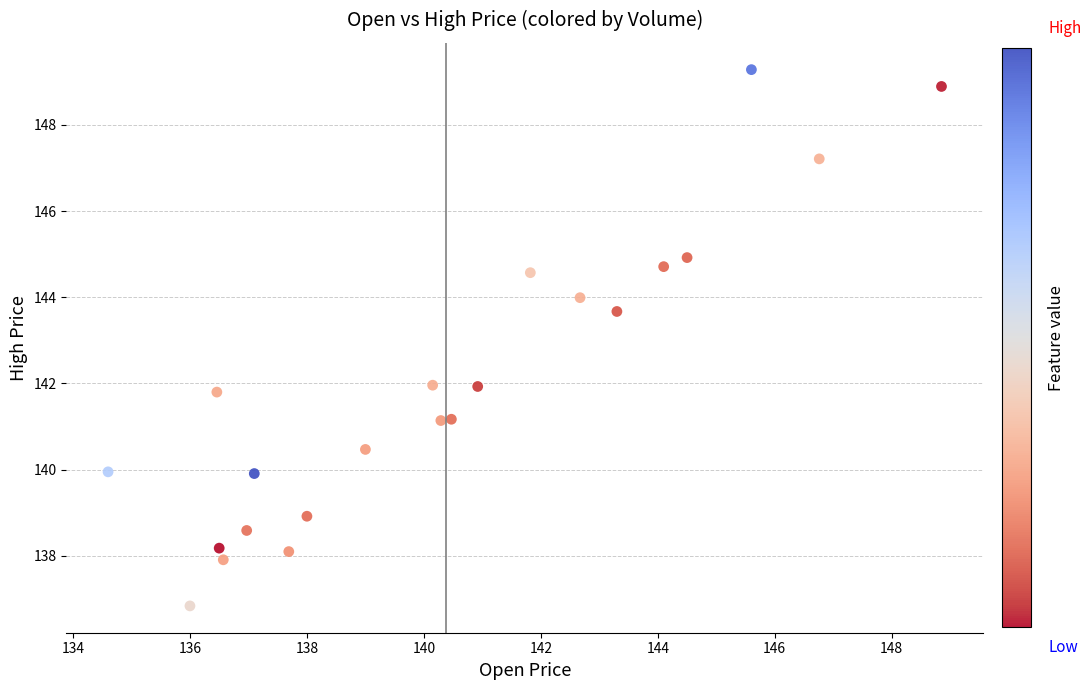

What Y value in the scatter plot is closest to 143?

143.7